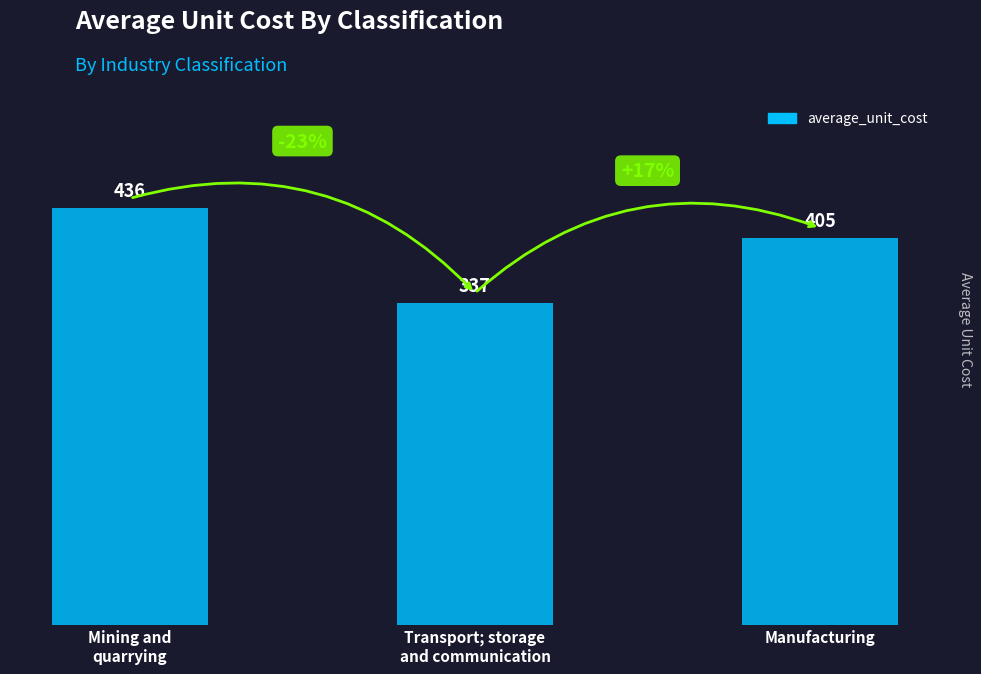

What is the difference between the second highest and minimum values?

68